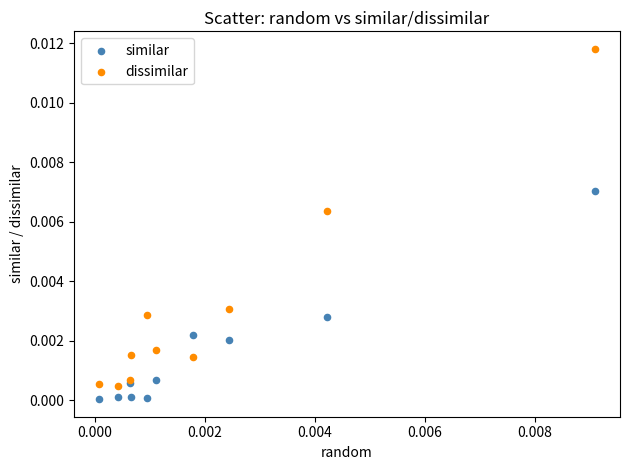

Which series reaches the maximum Y coordinate?

dissimilar